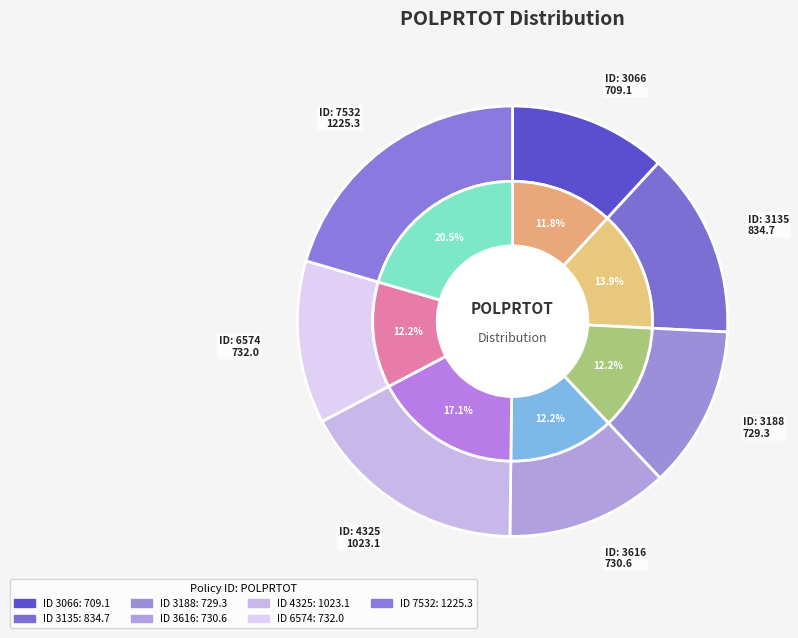

What percentage do 3188 and 3616 together represent?

24.4%